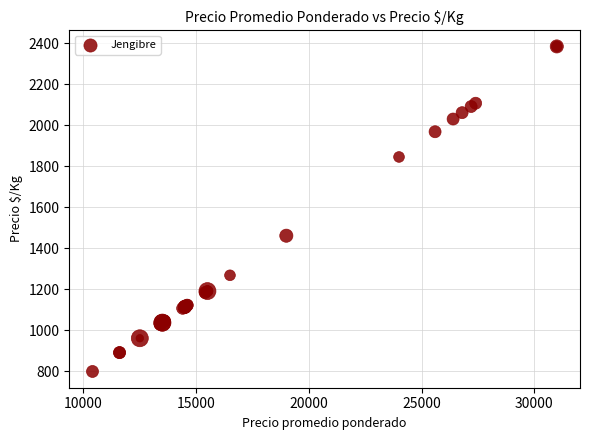

What Y value in the scatter plot is closest to 1592?

1462